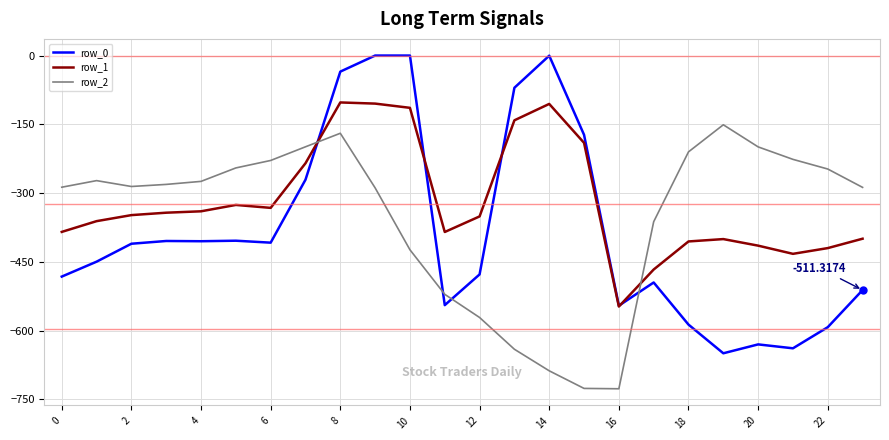

How many lines are shown in the chart?

3